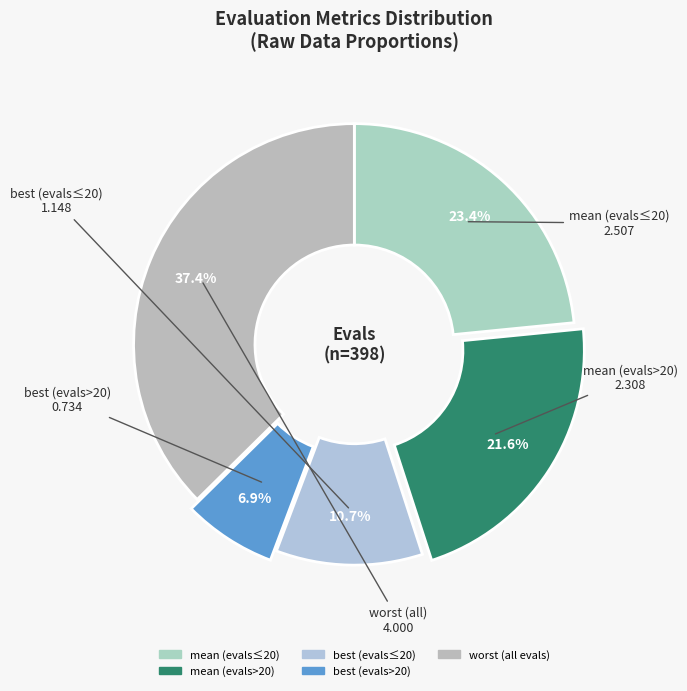

To the nearest percent, what is the difference between the largest and smallest slice percentages?

31%